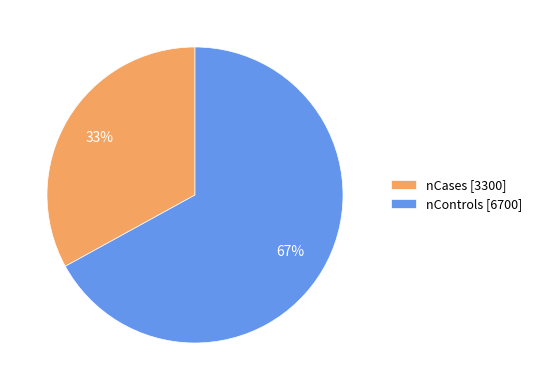

True or false: nControls accounts for 78% of the total.

False